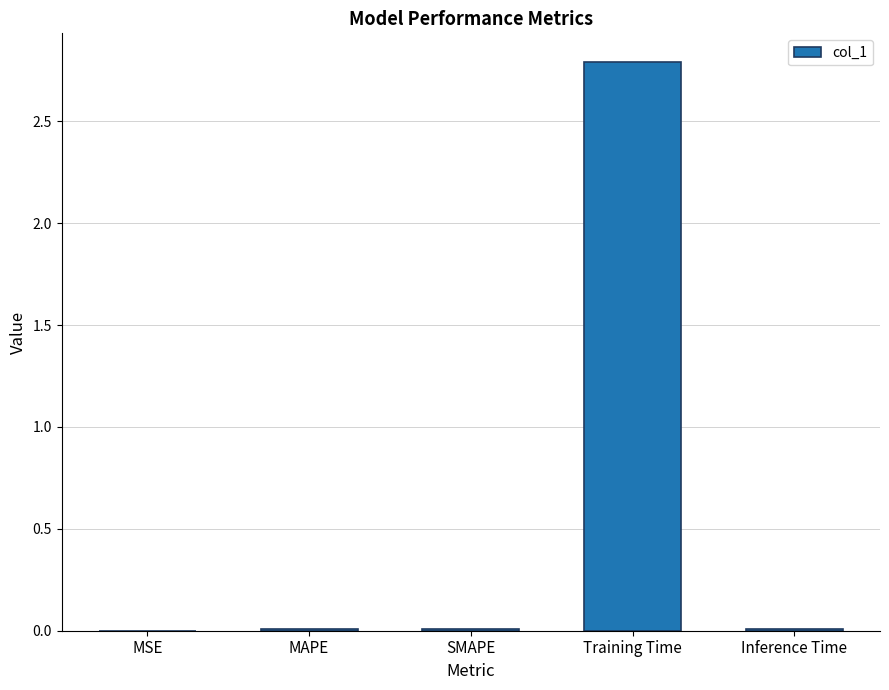

What is the sum of all values?

2.8